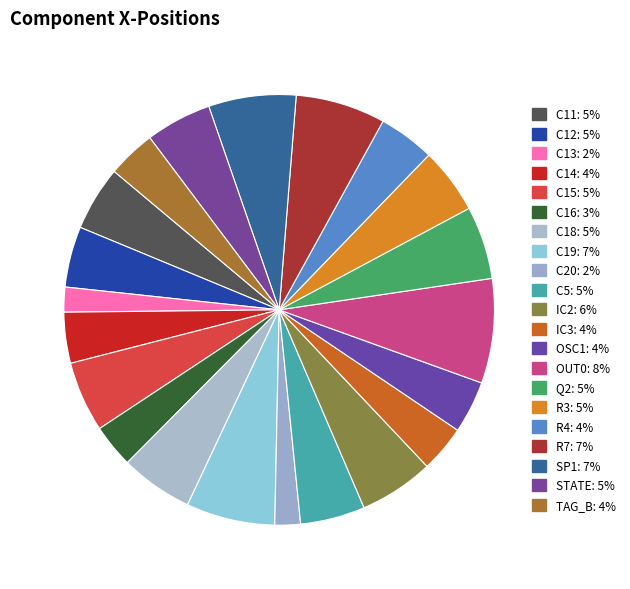

What percentage do R7 and IC3 together represent?

10.3%